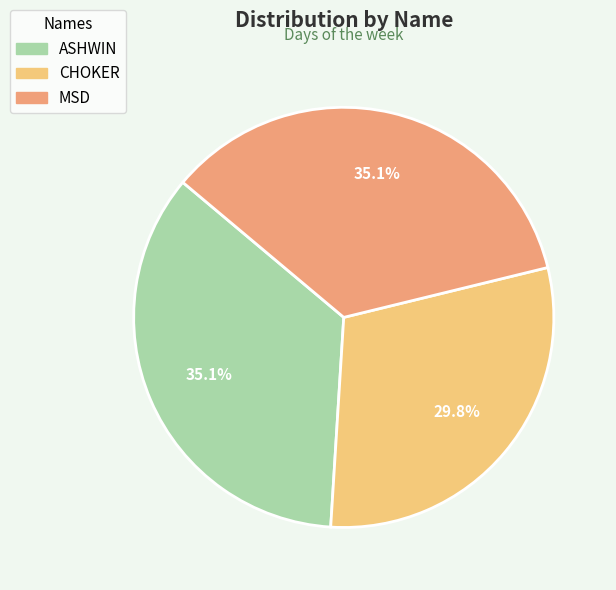

Which has a higher value, MSD or CHOKER?

MSD